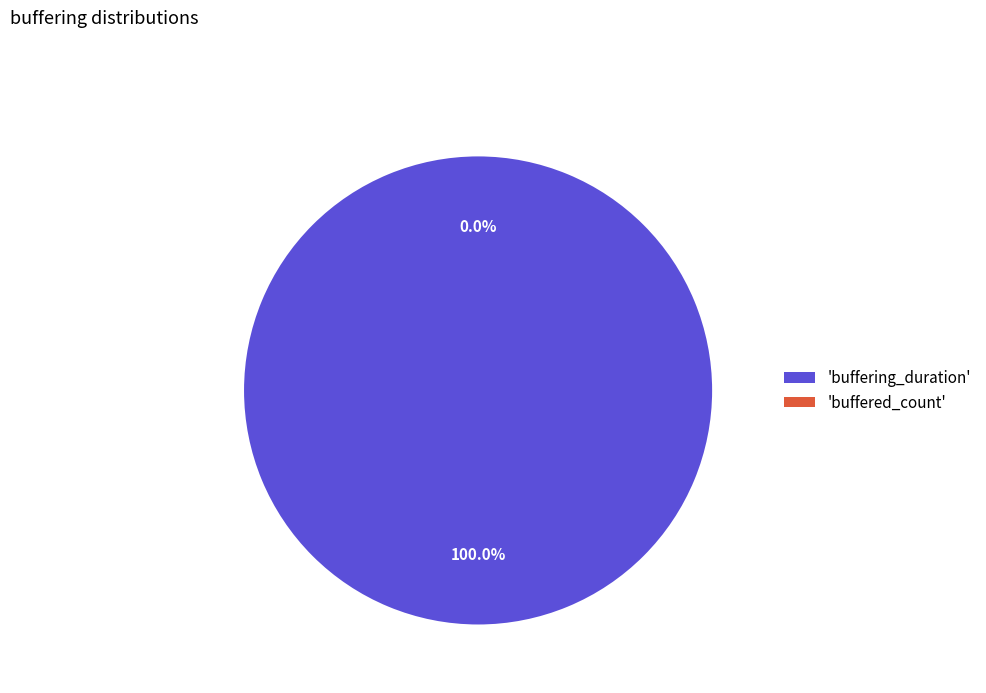

To the nearest percent, what is the average slice percentage?

50%